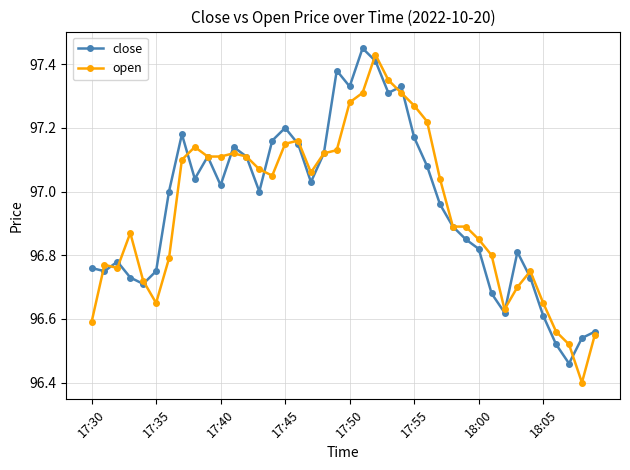

True or false: open has more than 0 points higher than both neighbors.

True